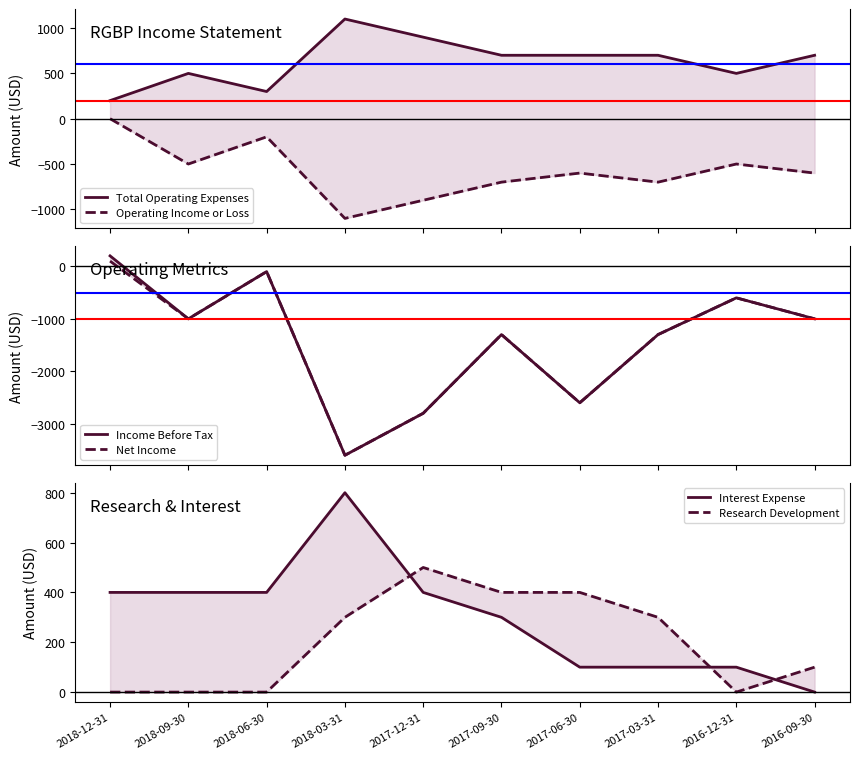

What position from the right is 2018-12-31?

10